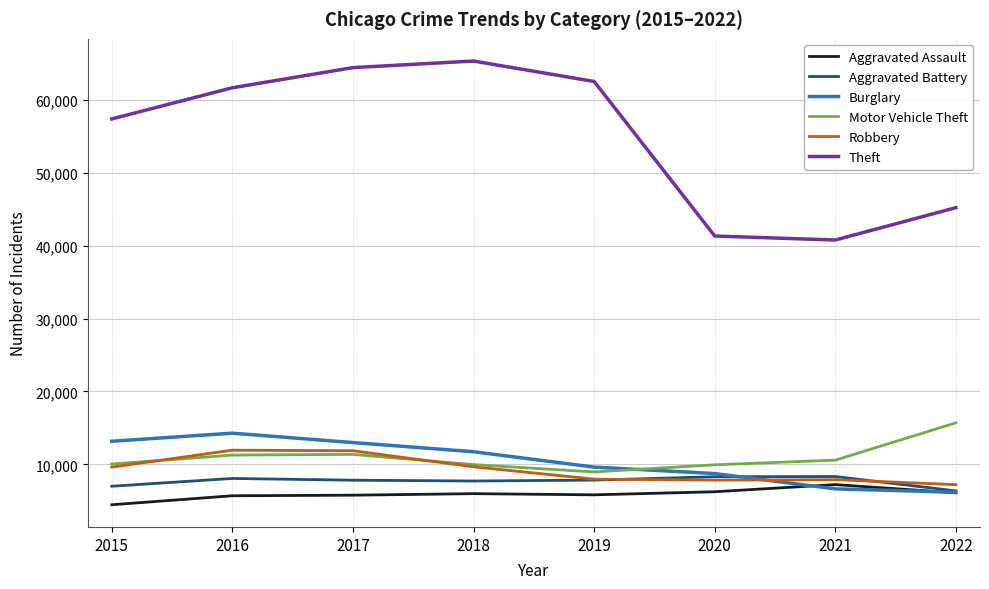

What is the difference between the maximum and minimum values in the Aggravated Battery series?

1971